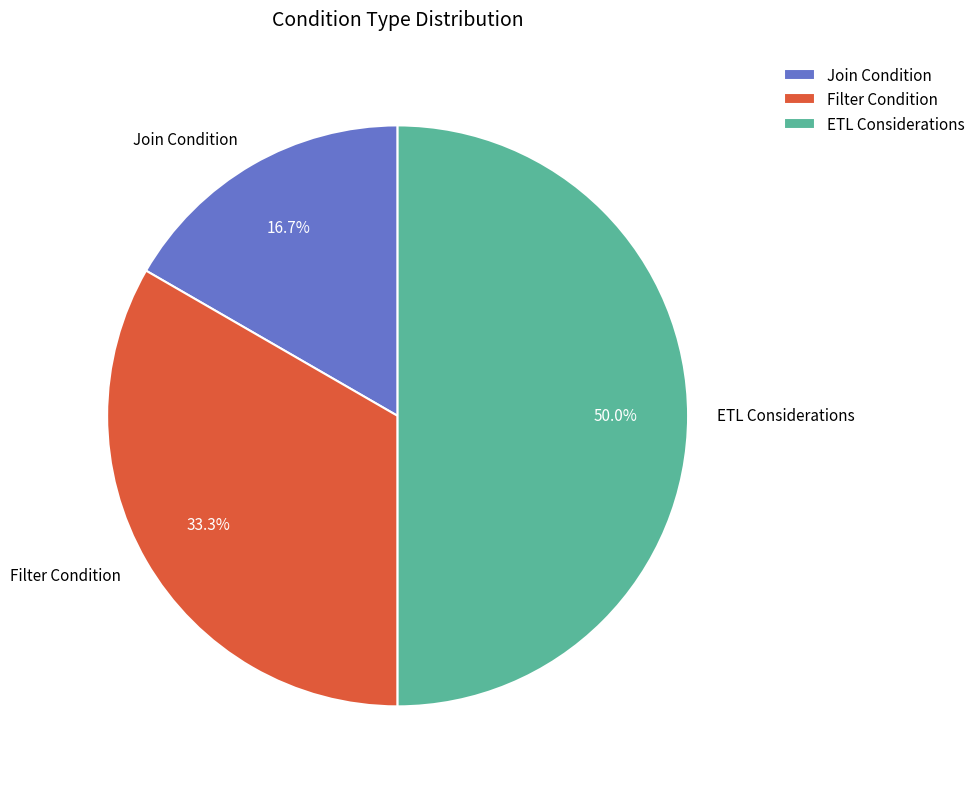

The Join Condition slice represents 17% of the pie. True or false?

True